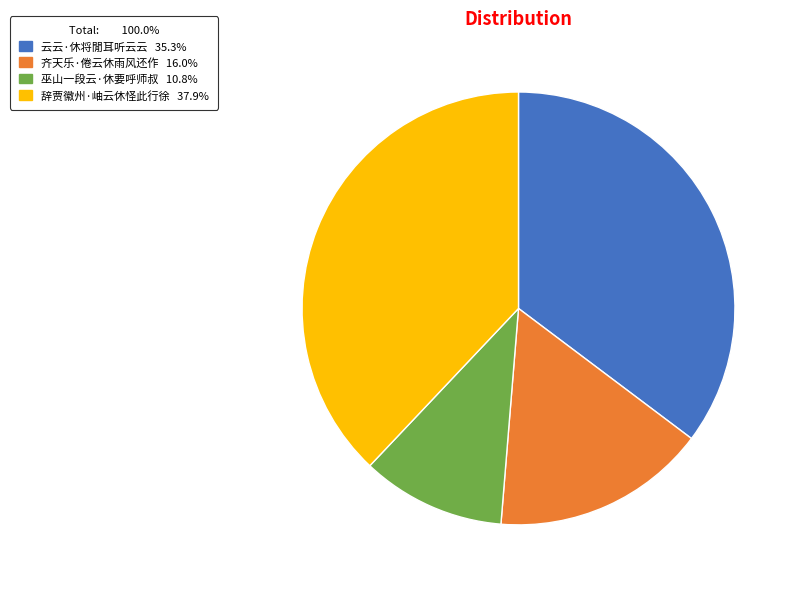

Is the sum of 云云·休将閒耳听云云 and 辞贾徽州·岫云休怪此行徐 greater than half?

Yes